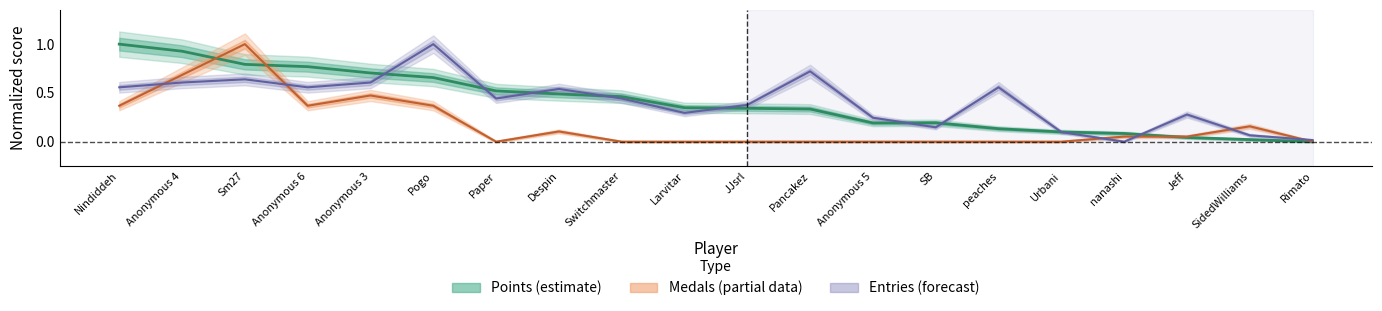

In Points, how many points are lower than both neighbors (excluding endpoints)?

1